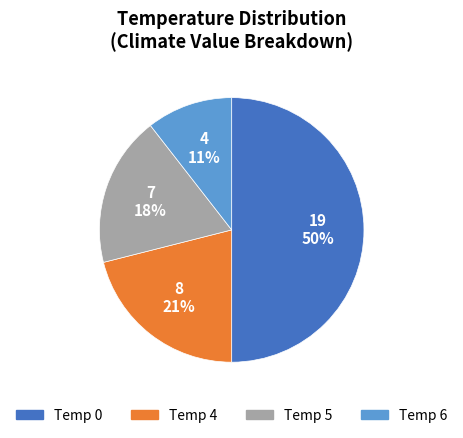

To the nearest percent, what is the average slice percentage?

25%